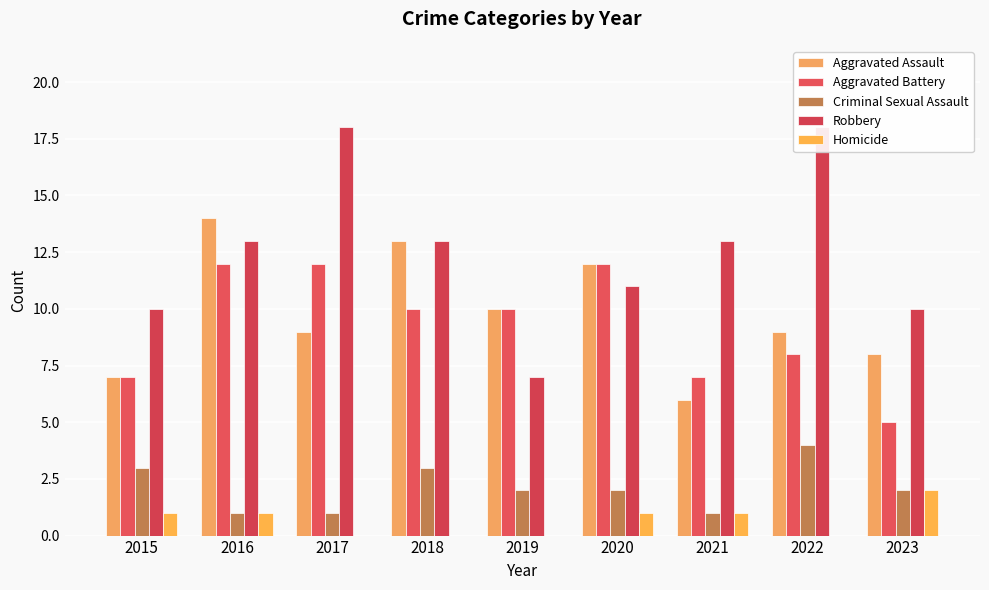

Reading left to right, transcribe all the data shown in this chart.

Aggravated Assault: 2015=7	2016=14	2017=9	2018=13	2019=10	2020=12	2021=6	2022=9	2023=8
Aggravated Battery: 2015=7	2016=12	2017=12	2018=10	2019=10	2020=12	2021=7	2022=8	2023=5
Criminal Sexual Assault: 2015=3	2016=1	2017=1	2018=3	2019=2	2020=2	2021=1	2022=4	2023=2
Robbery: 2015=10	2016=13	2017=18	2018=13	2019=7	2020=11	2021=13	2022=18	2023=10
Homicide: 2015=1	2016=1	2017=0	2018=0	2019=0	2020=1	2021=1	2022=0	2023=2